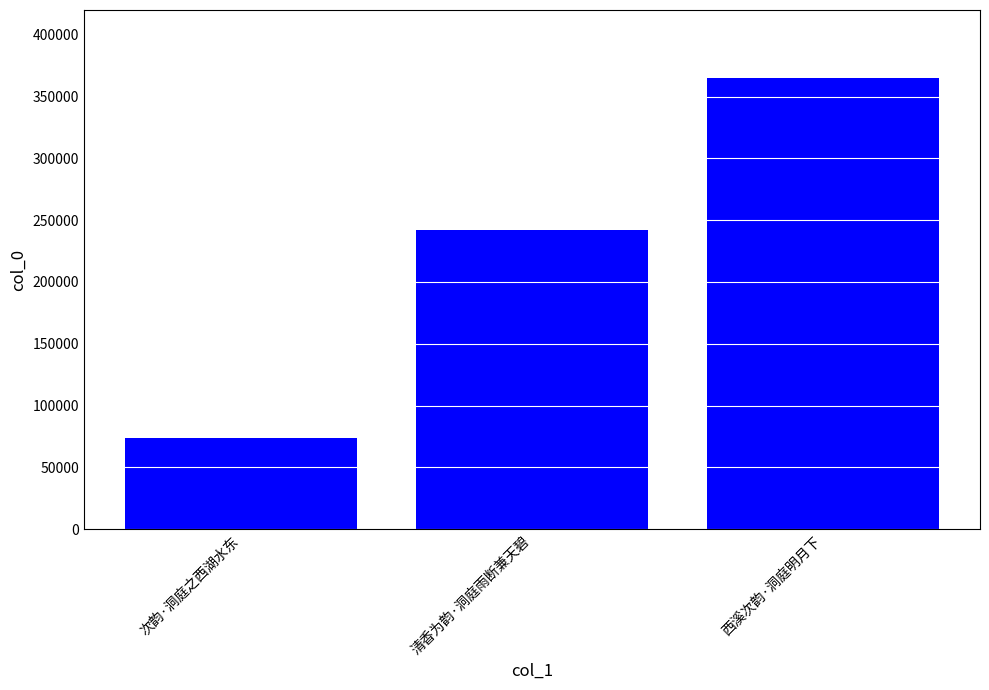

Read the value at 清香为韵·洞庭雨断兼天碧.

241818